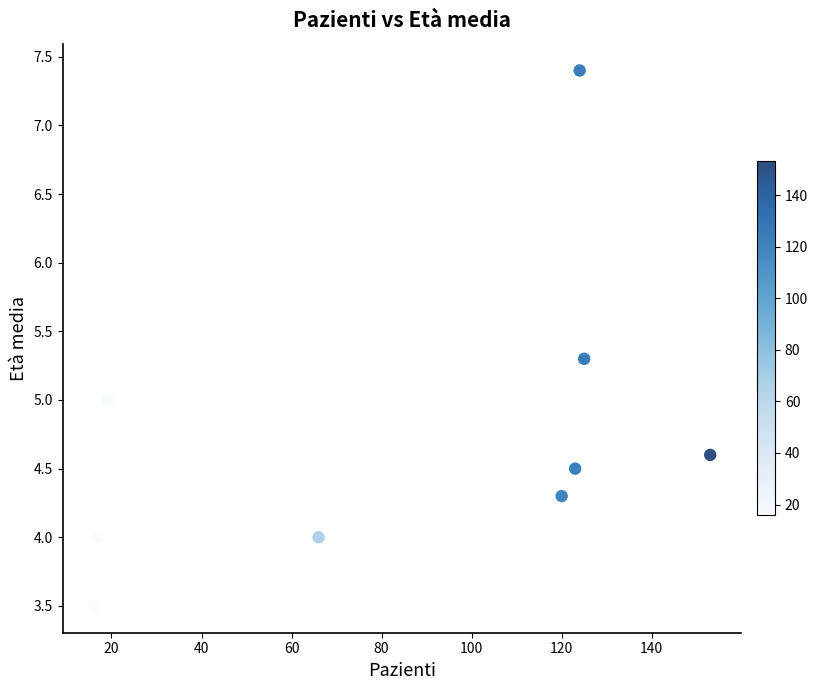

What is the range of X values (max minus min)?

137.0